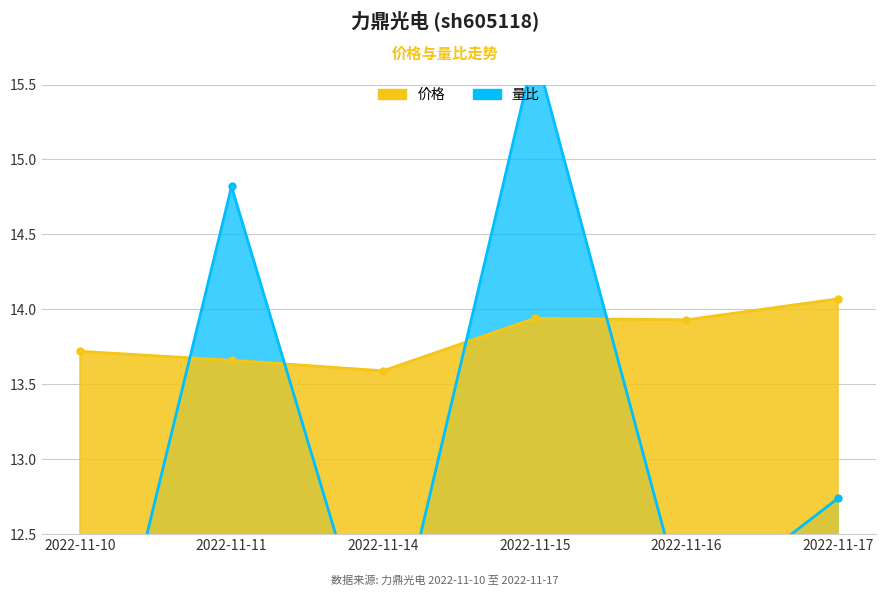

In 价格, how many points are lower than both neighbors (excluding endpoints)?

2